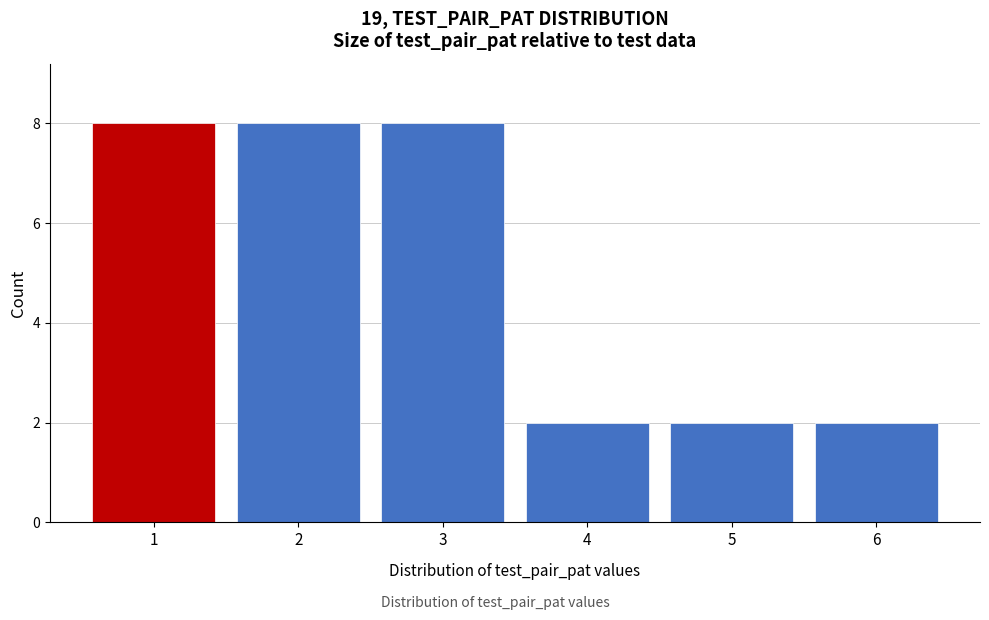

Reading left to right, list all the values displayed in this chart.

8	8	8	2	2	2